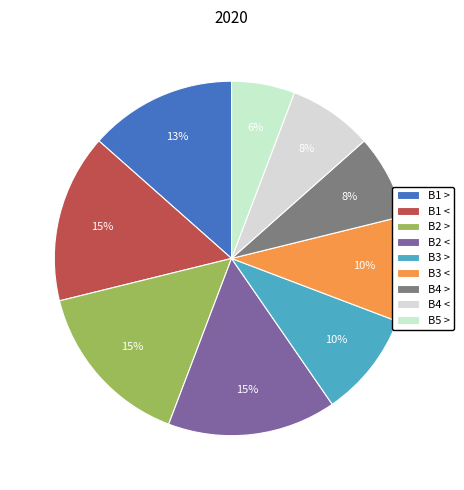

True or false: B4 > accounts for 14% of the total.

False